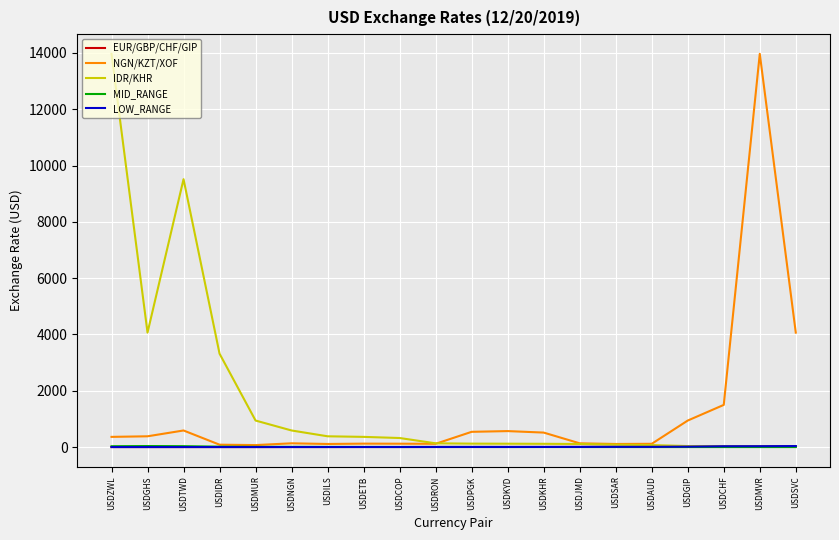

Between USDAUD and USDMVR, which series saw the biggest shift?

NGN/KZT/XOF